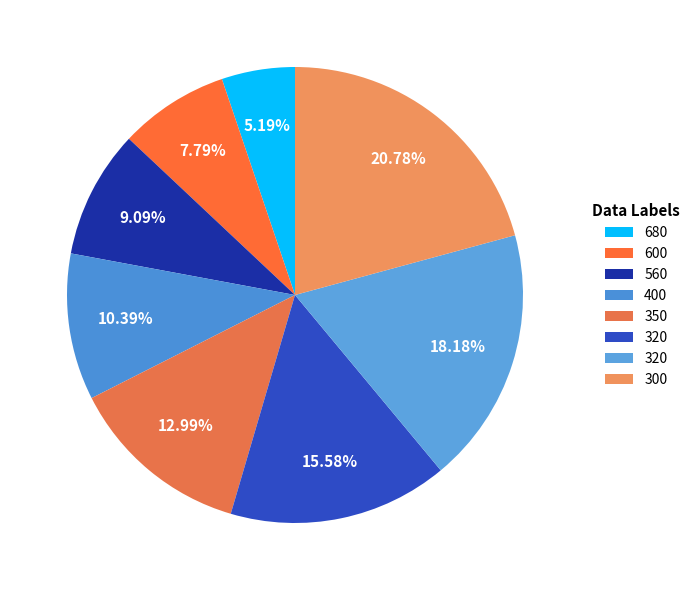

Which category has the biggest portion of the pie?

300